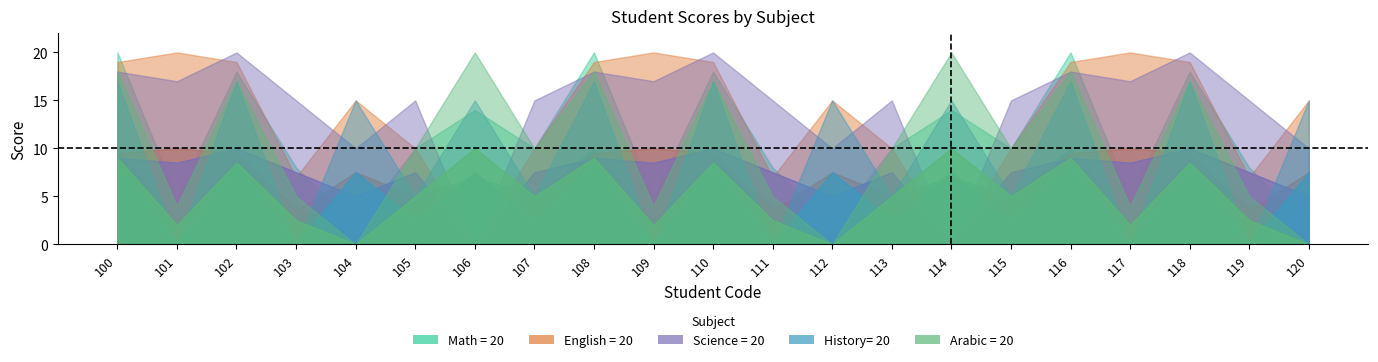

What is the difference between the maximum and minimum values in the Math = 20 series?

18